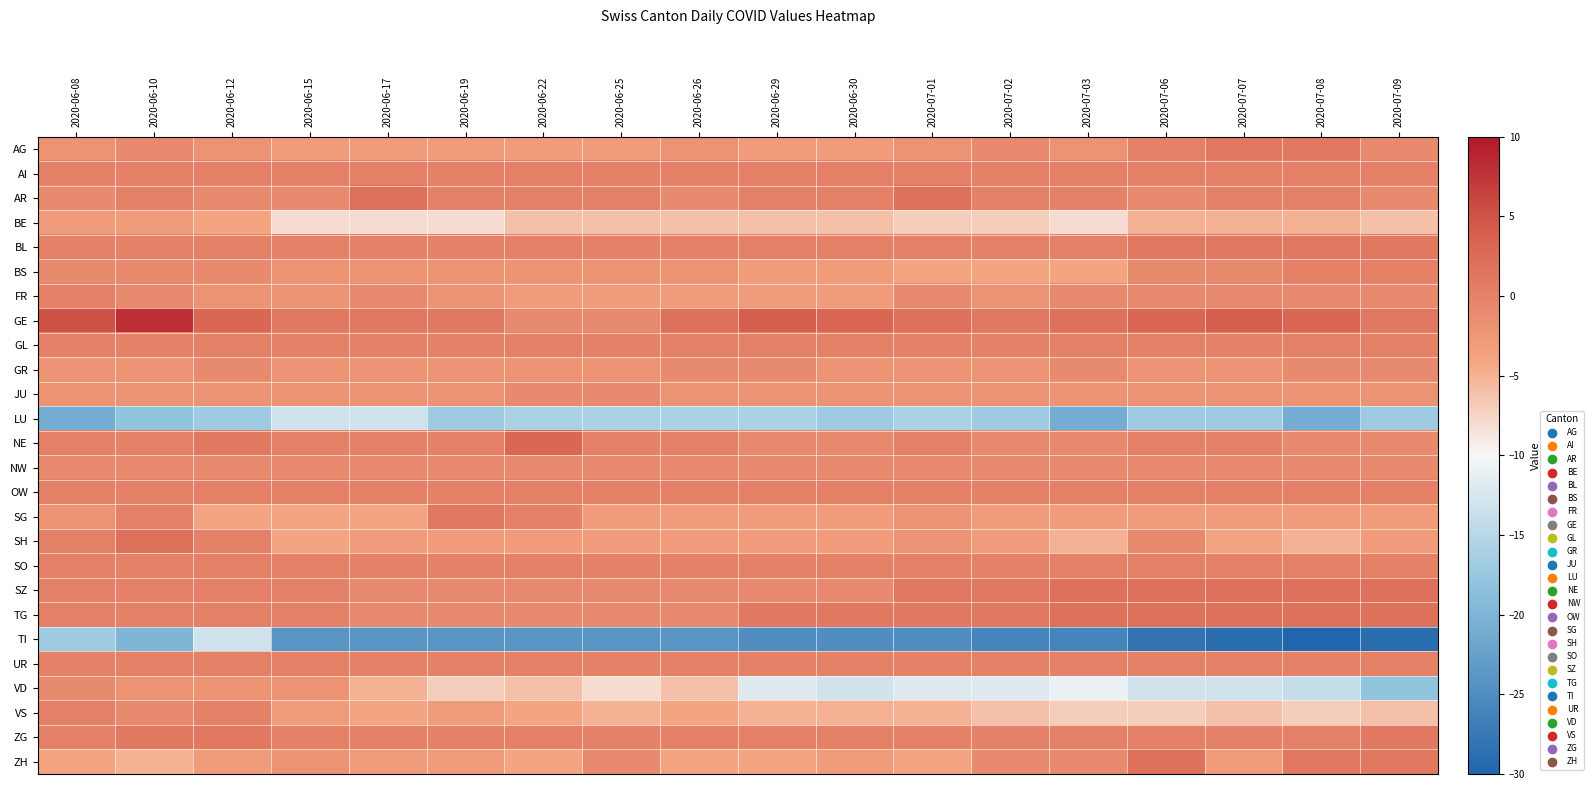

At which category is the sum across all series the highest?

2020-06-10